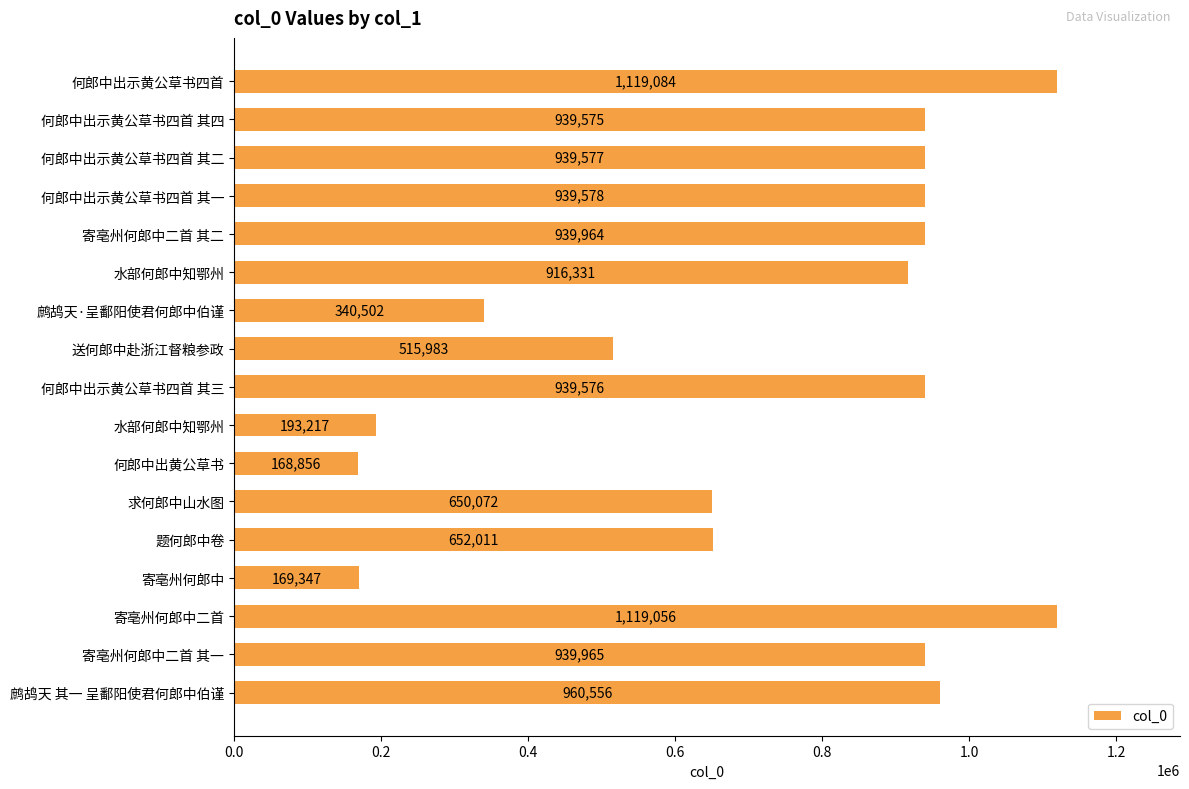

How many series are shown in this chart?

1